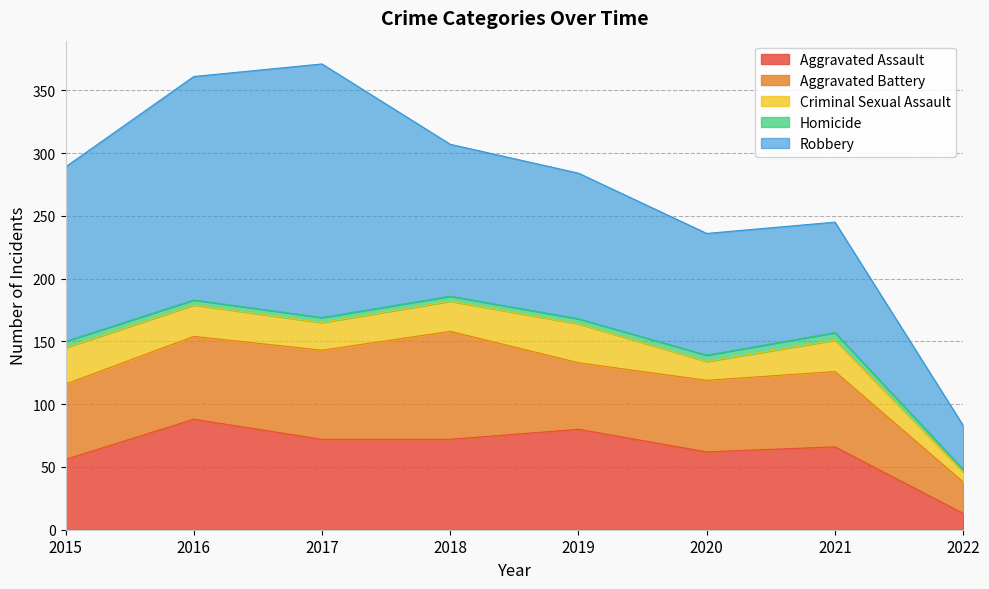

What are all the series names shown in the legend?

Aggravated Assault, Aggravated Battery, Criminal Sexual Assault, Homicide, Robbery